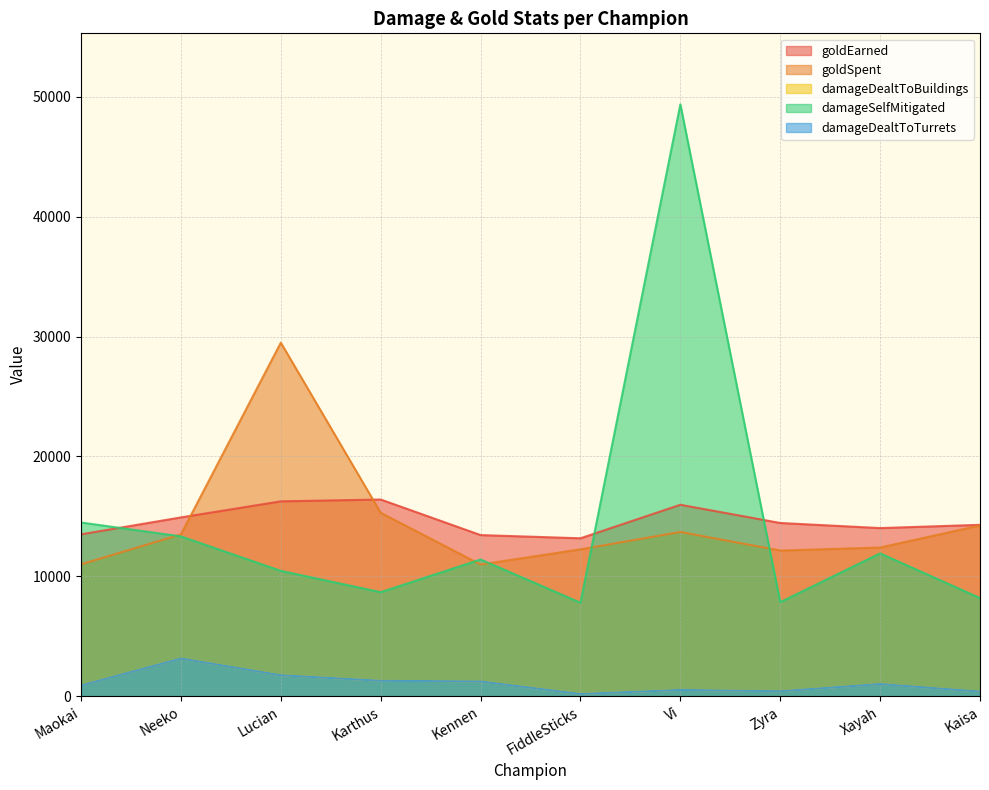

Where is the first local minimum for damageDealtToTurrets?

FiddleSticks